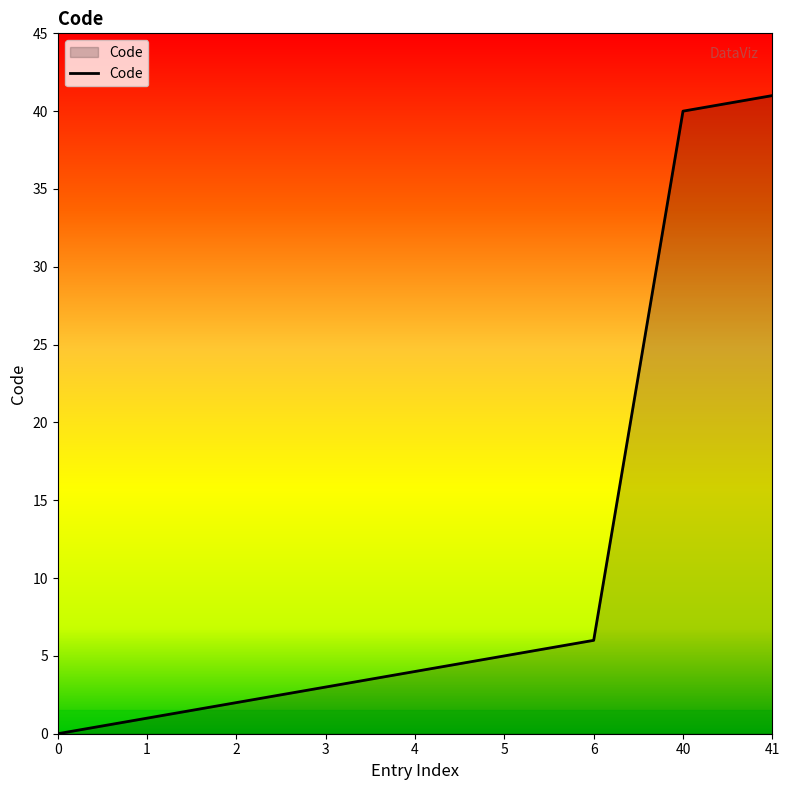

What is the change in value from 0 to 5?

+5